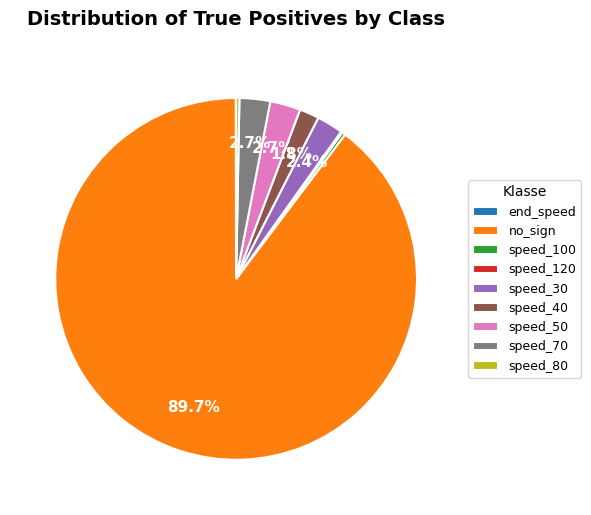

What portion of the pie excludes speed_30?

97.6%